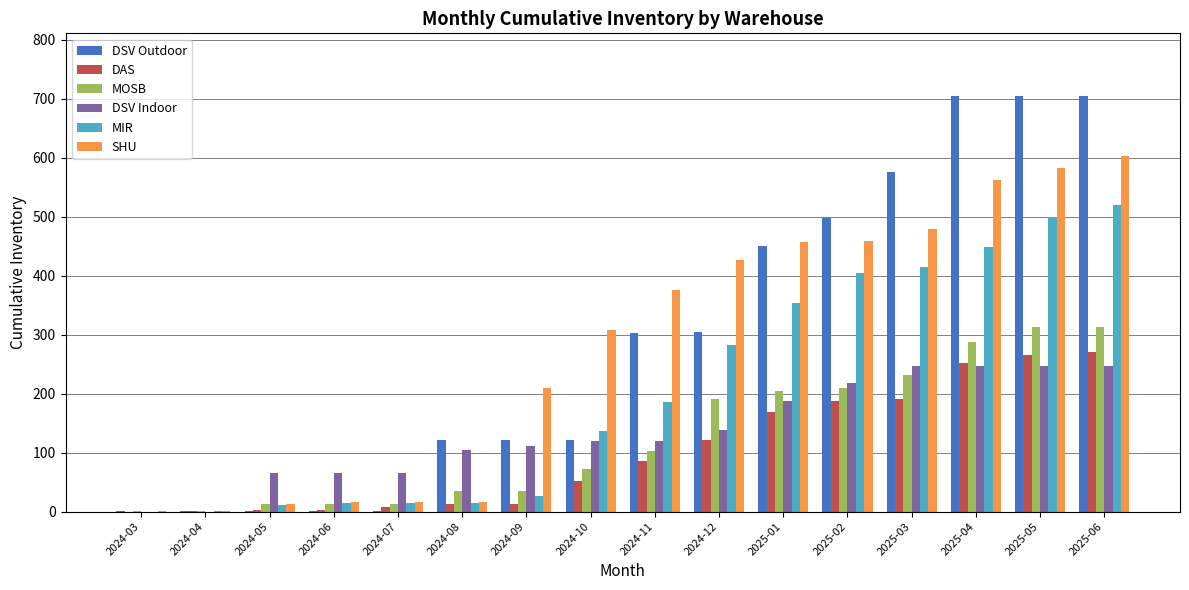

Which series changed the most between 2024-03 and 2024-06?

DSV Indoor